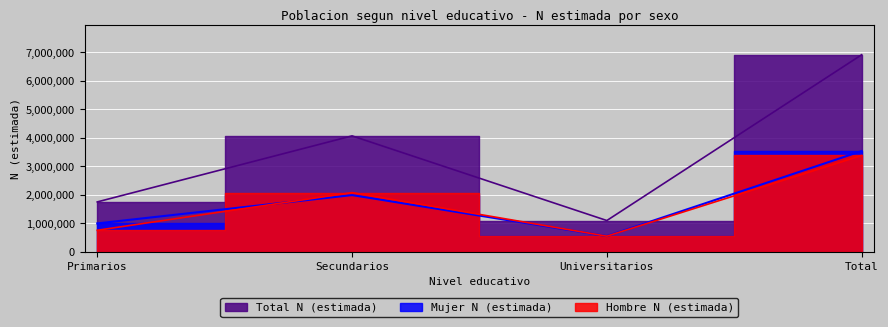

Count the number of categories in the chart.

4